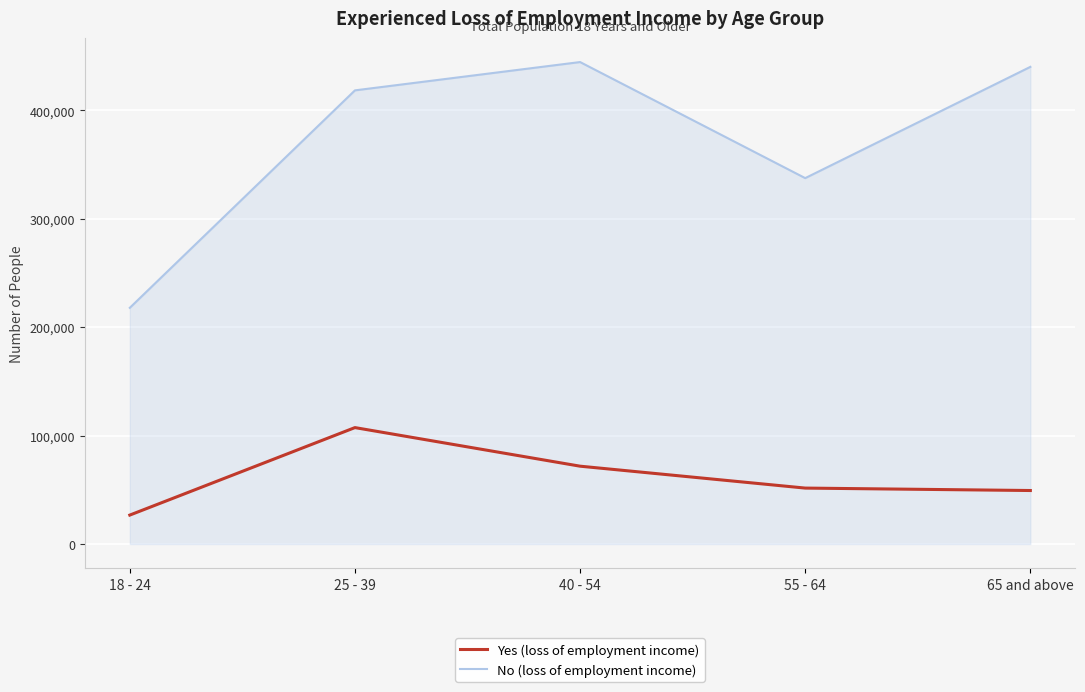

True or false: Yes (loss of employment income) and No (loss of employment income) intersect in this chart.

False